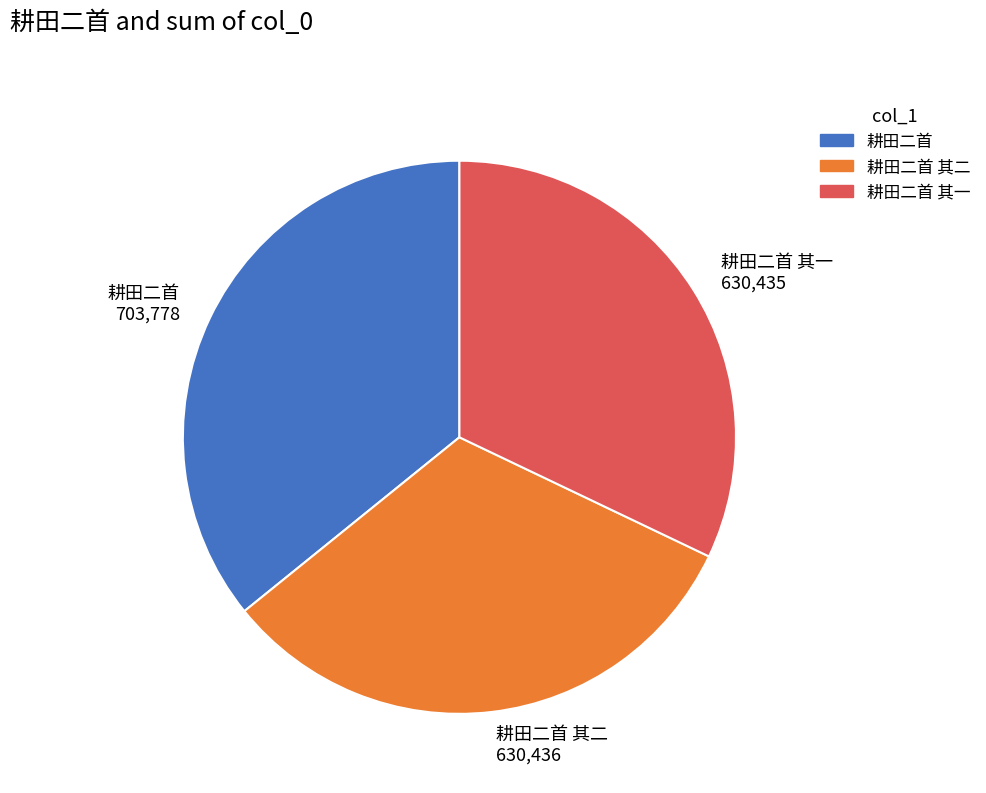

Which has a higher value, 耕田二首 703,778 or 耕田二首 其二 630,436?

耕田二首 703,778